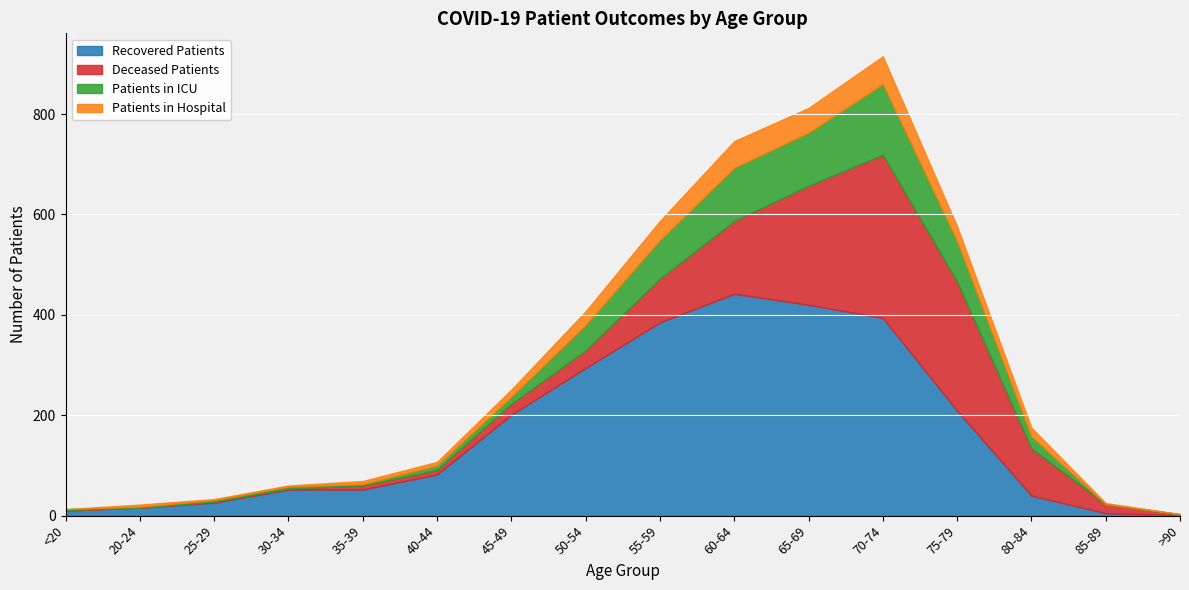

At which category is the sum across all series the highest?

70-74